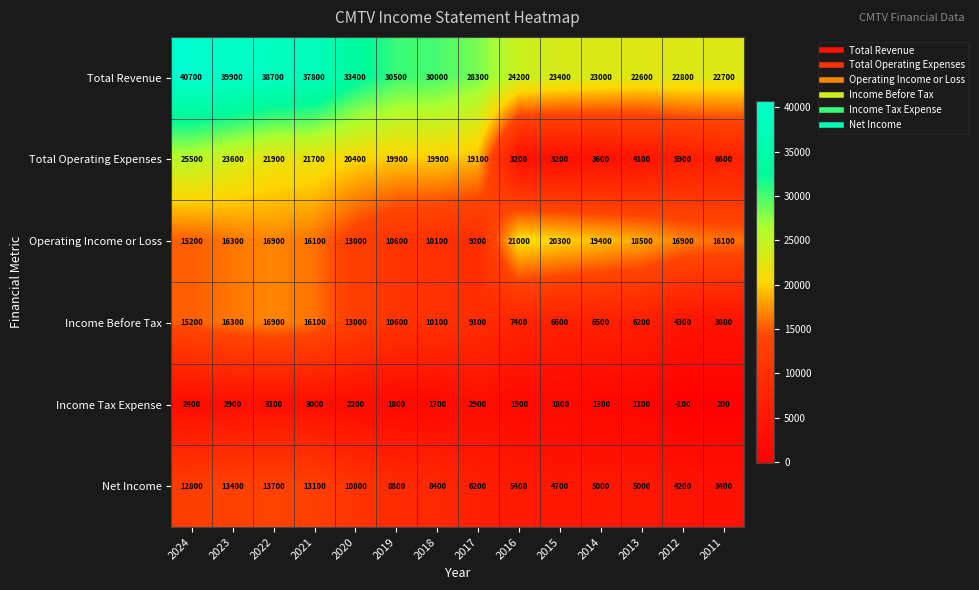

The value of Total Revenue at 2011 is 22700. True or false?

True